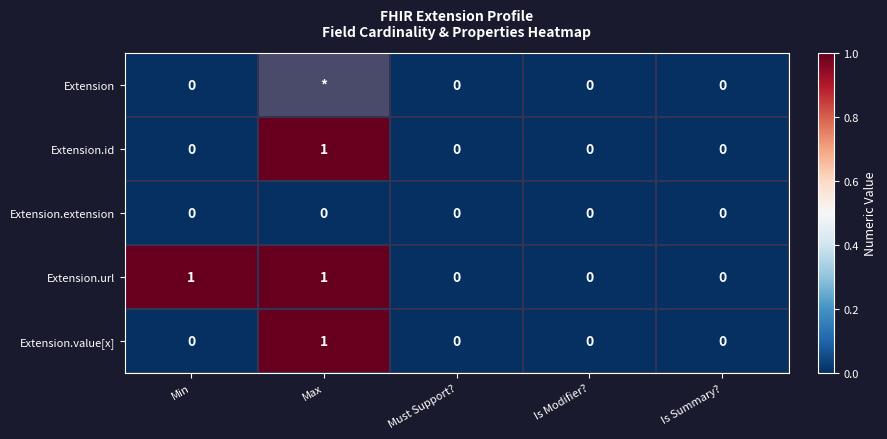

What is the maximum value shown in the chart?

1.0